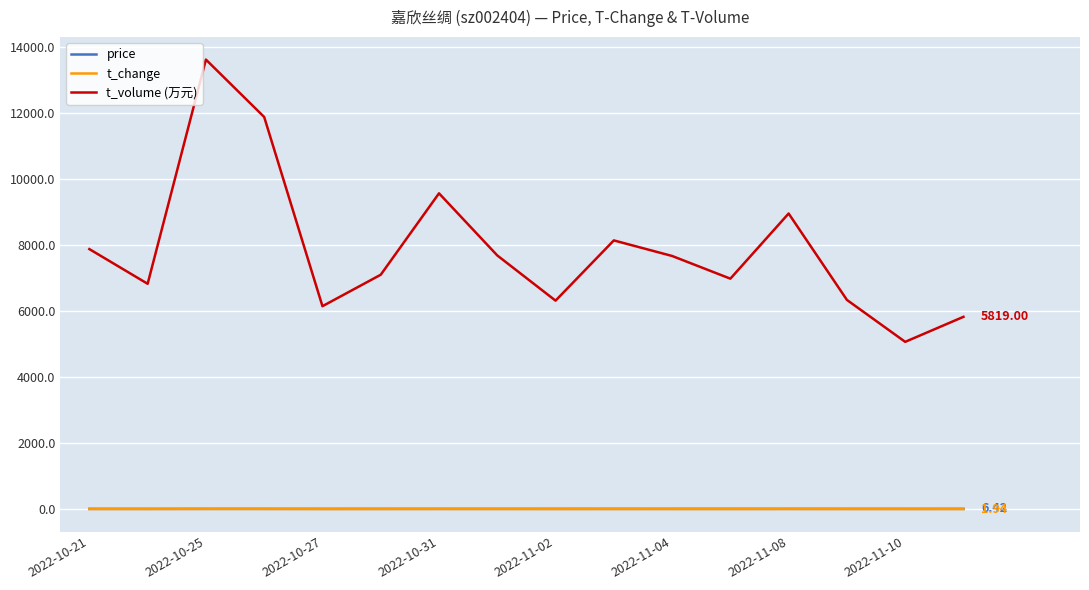

True or false: t_volume (万元) and t_change cross at least once.

False